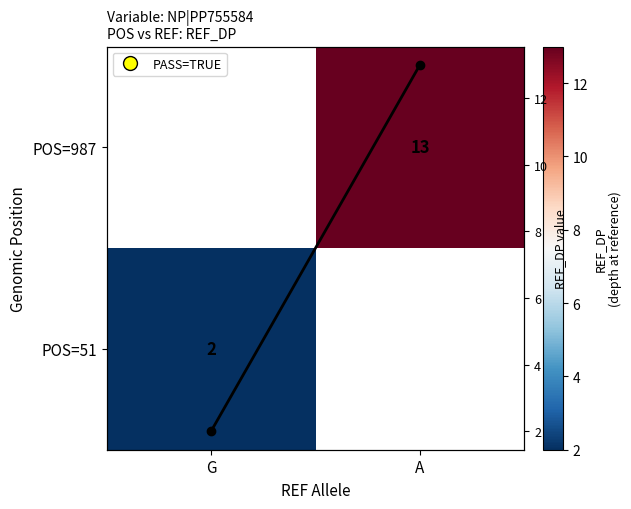

The POS=51 series shows 3.4 at G. True or false?

False